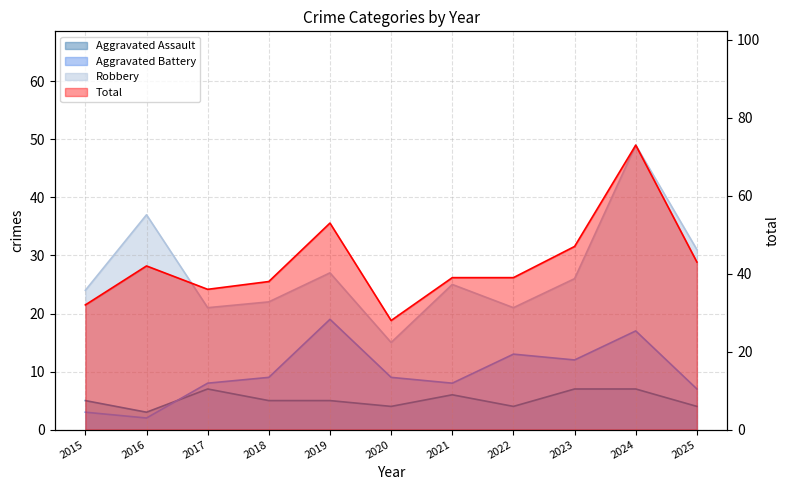

What is the value of the Total point at the 7th from the left?

39